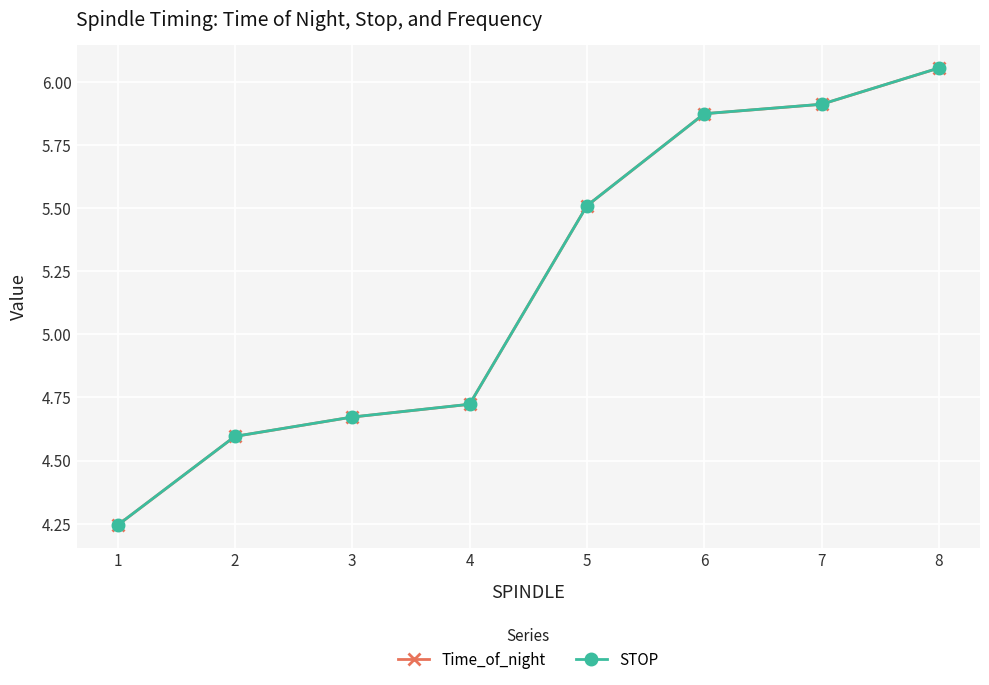

Rank the categories by Time_of_night value from highest to lowest.

8, 7, 6, 5, 4, 3, 2, 1